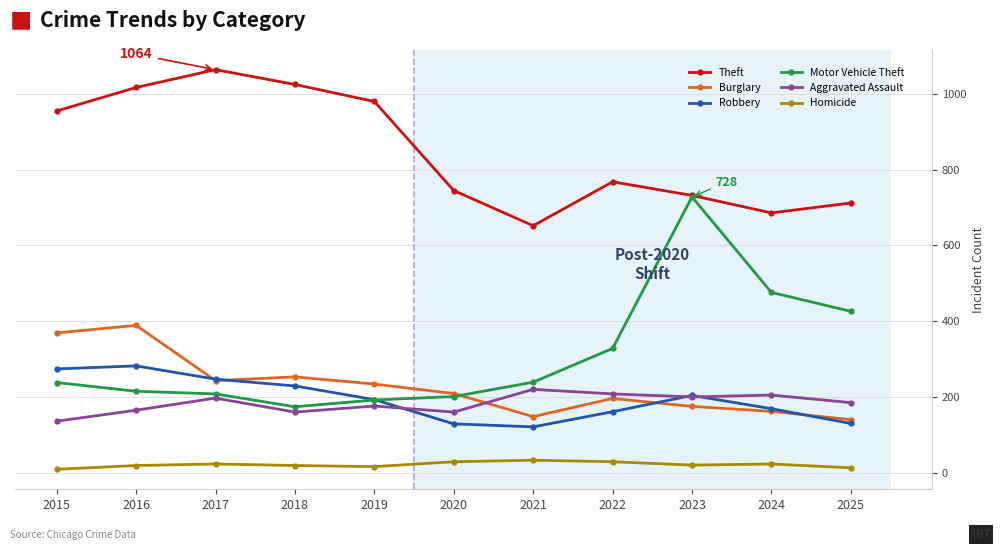

What is the difference between the Theft values at 2020 and 2019?

235